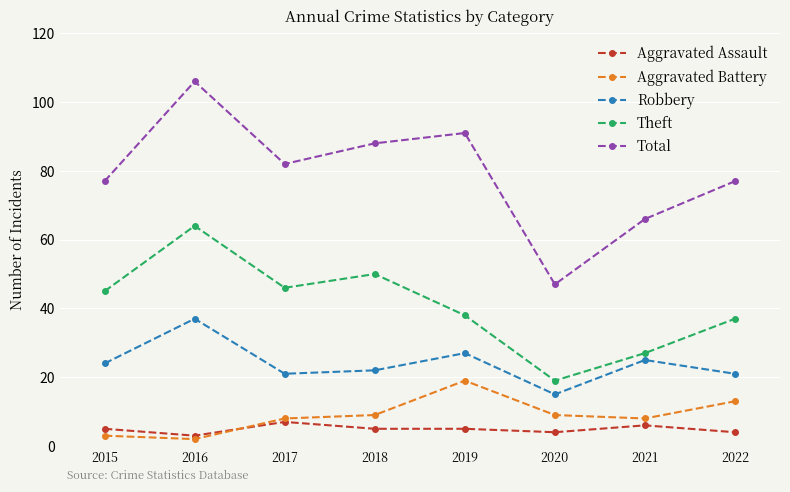

True or false: Total and Aggravated Battery intersect in this chart.

False